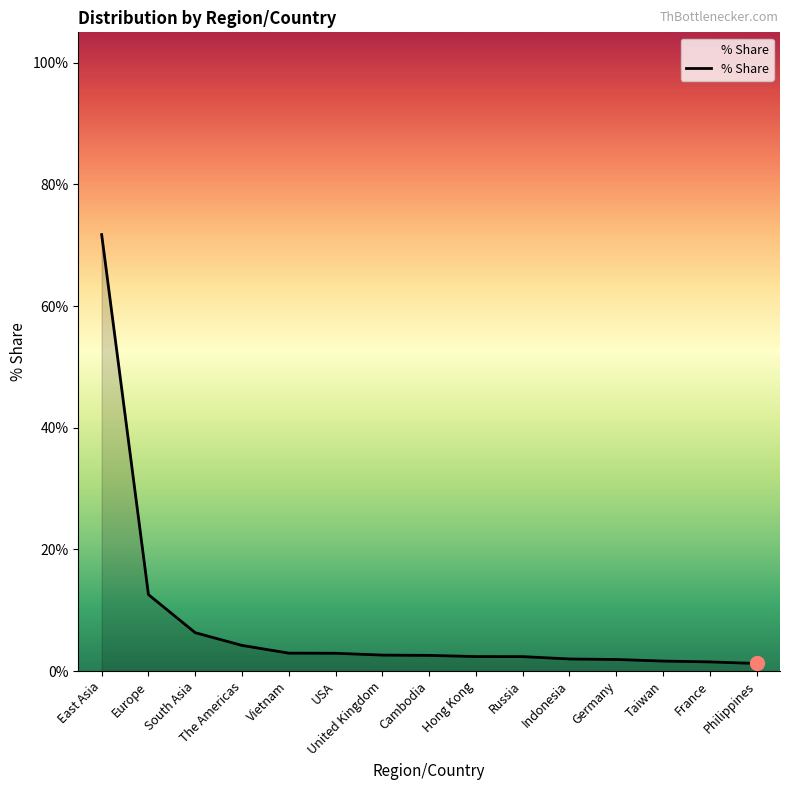

Between Taiwan and East Asia, which is larger?

East Asia